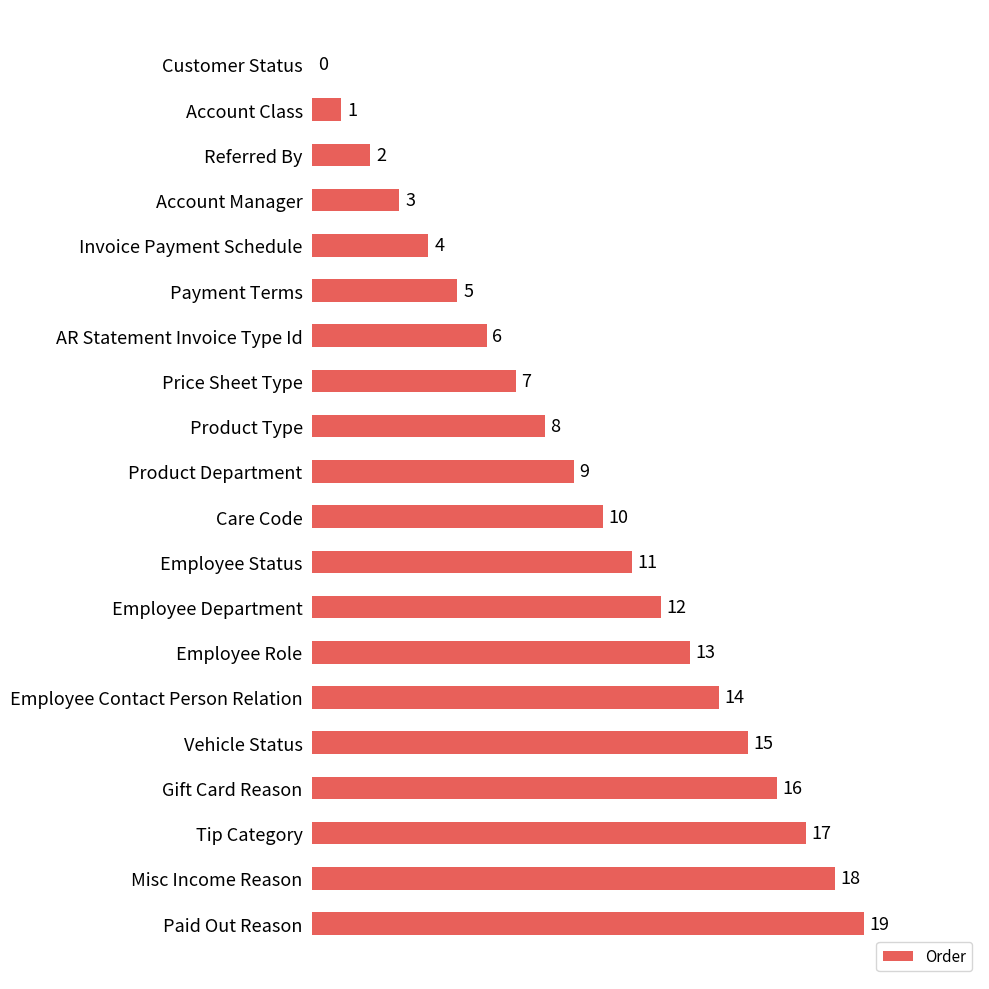

Which category has the highest value across all series?

Paid Out Reason